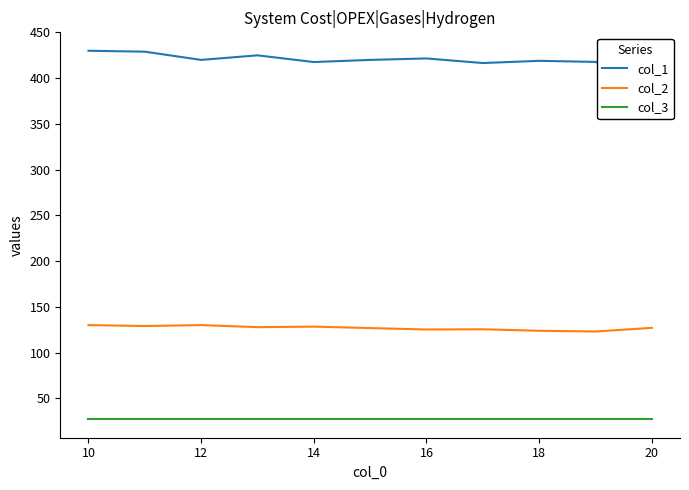

Does the chart have visible grid lines?

No